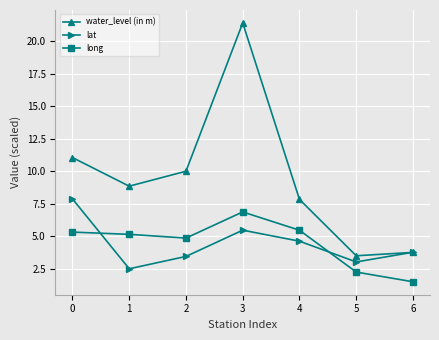

What is the value of the water_level (in m) point at the 2nd from the left?

8.9